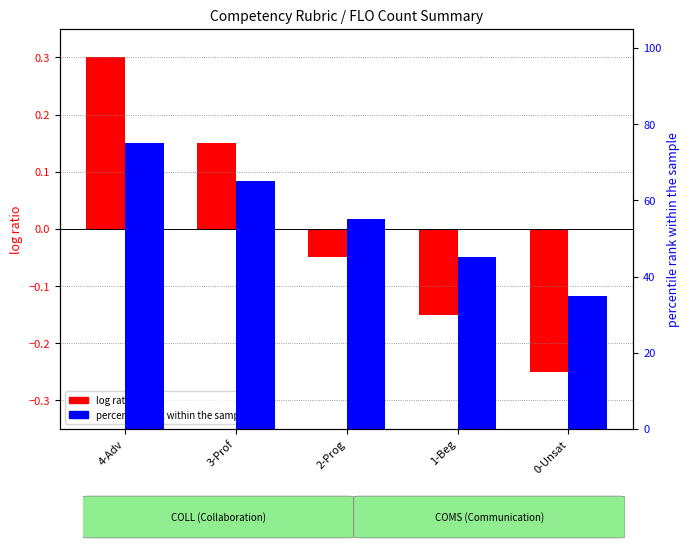

What is the highest value of the percentile rank within the sample series?

75.0